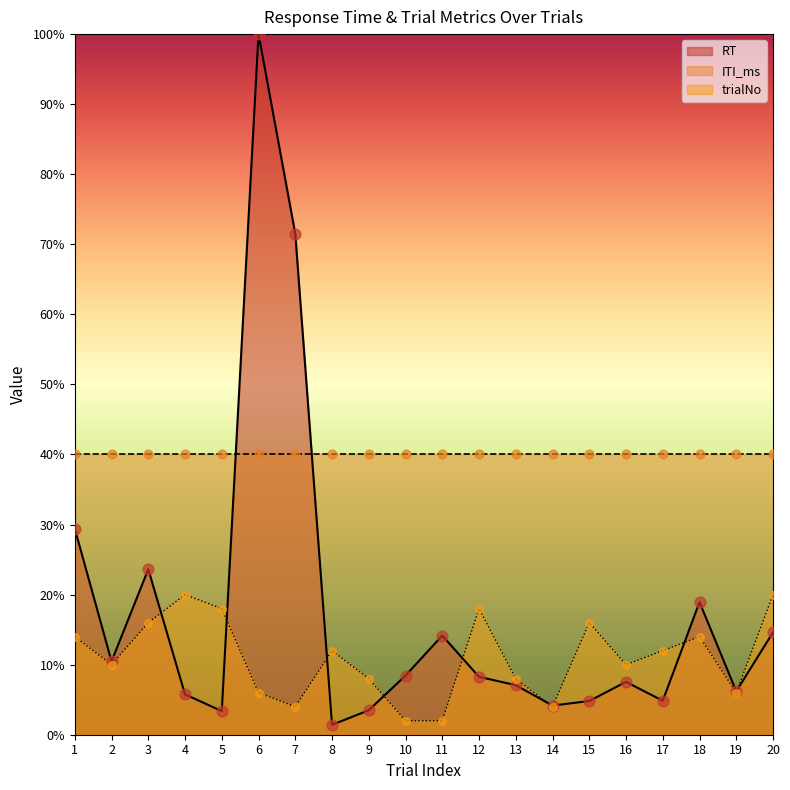

Is the value of trialNo at 20 greater than the value of RT at 5?

Yes